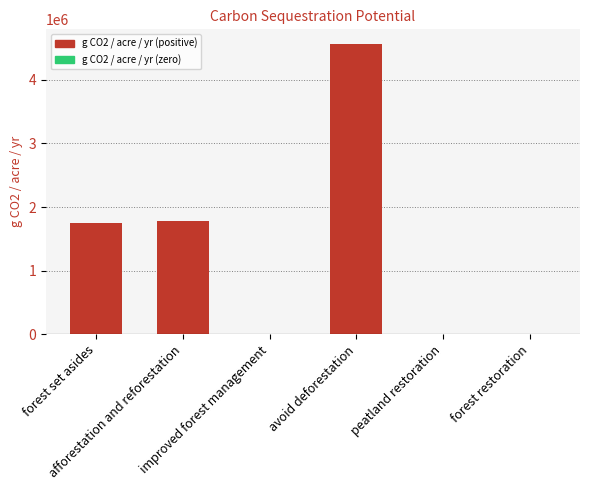

Which has a higher value, peatland restoration or afforestation and reforestation?

afforestation and reforestation